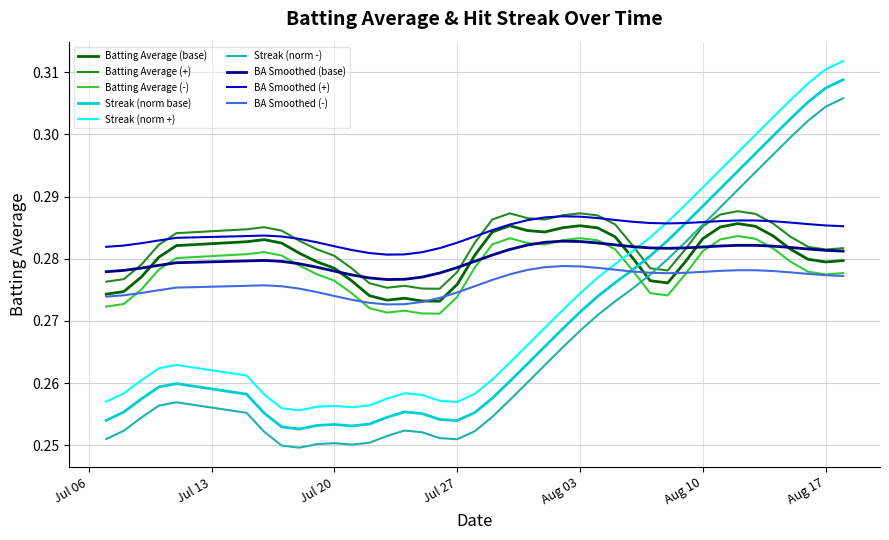

True or false: Batting Average (-) and BA Smoothed (+) cross at least once.

False